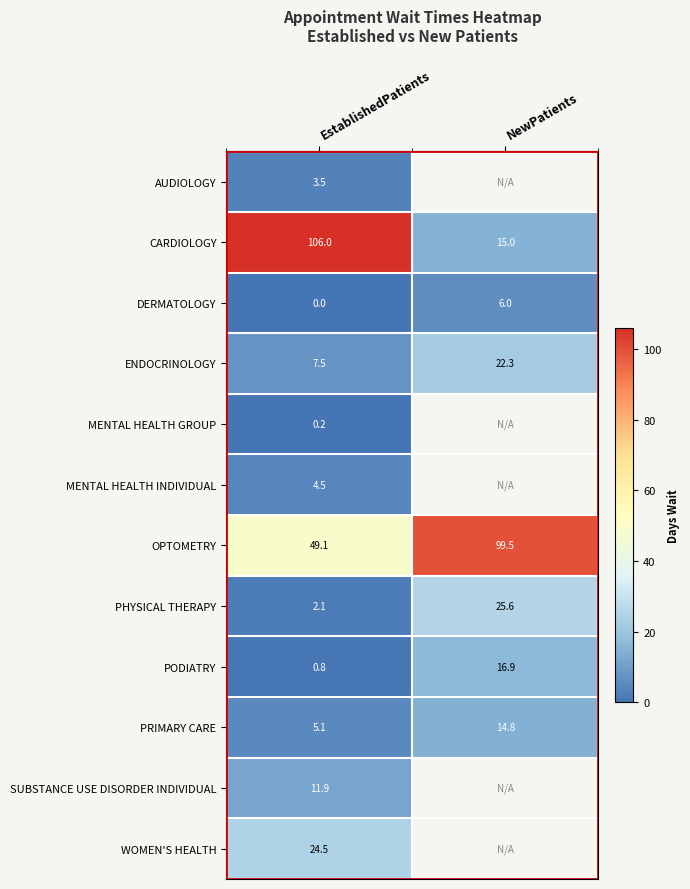

What is the sum of all CARDIOLOGY values?

121.0